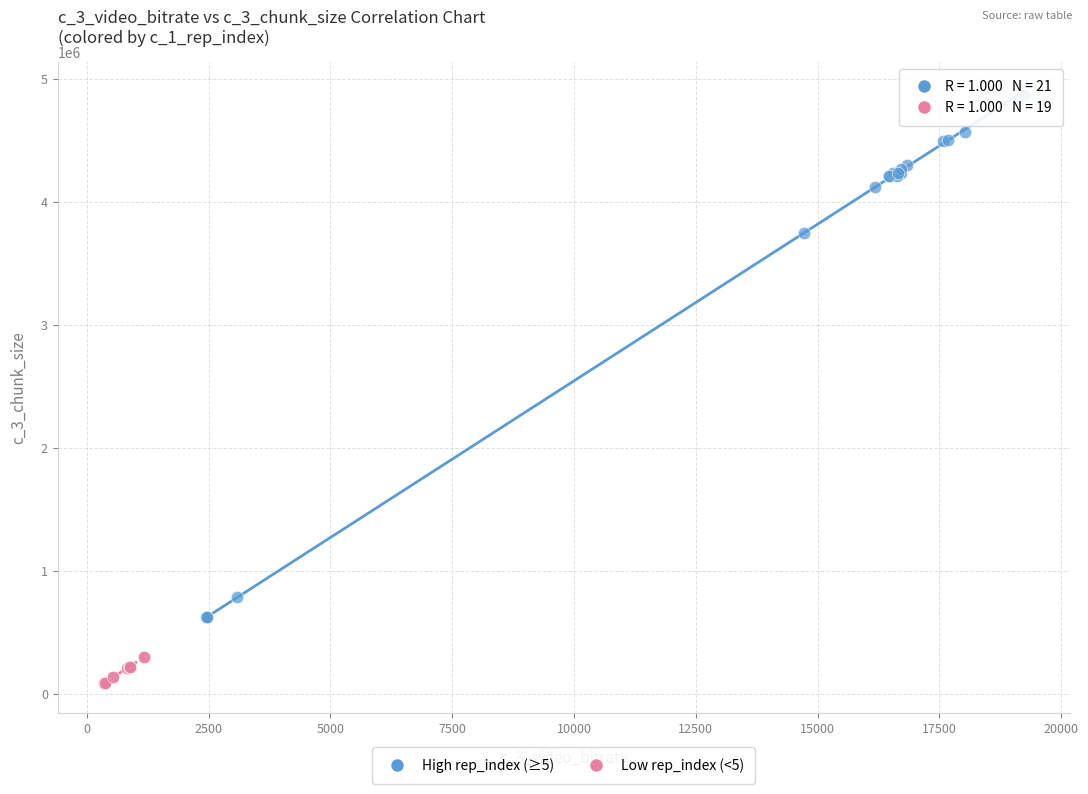

Which series contains the lowest Y value?

Low rep_index (<5)